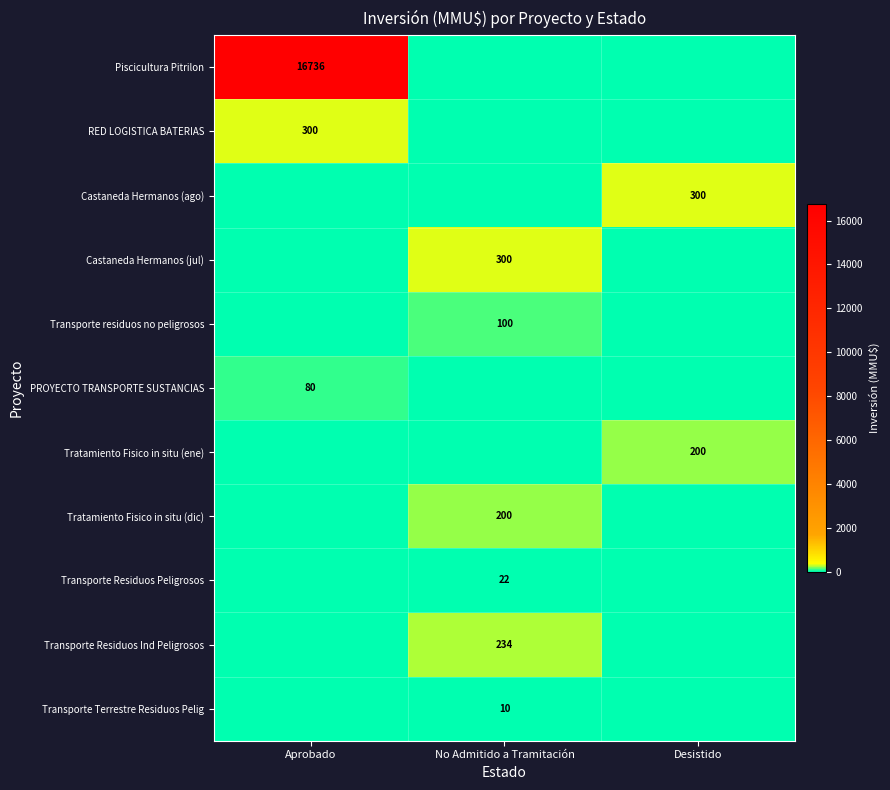

True or false: Transporte residuos no peligrosos has a value of 29 at No Admitido a Tramitación.

False